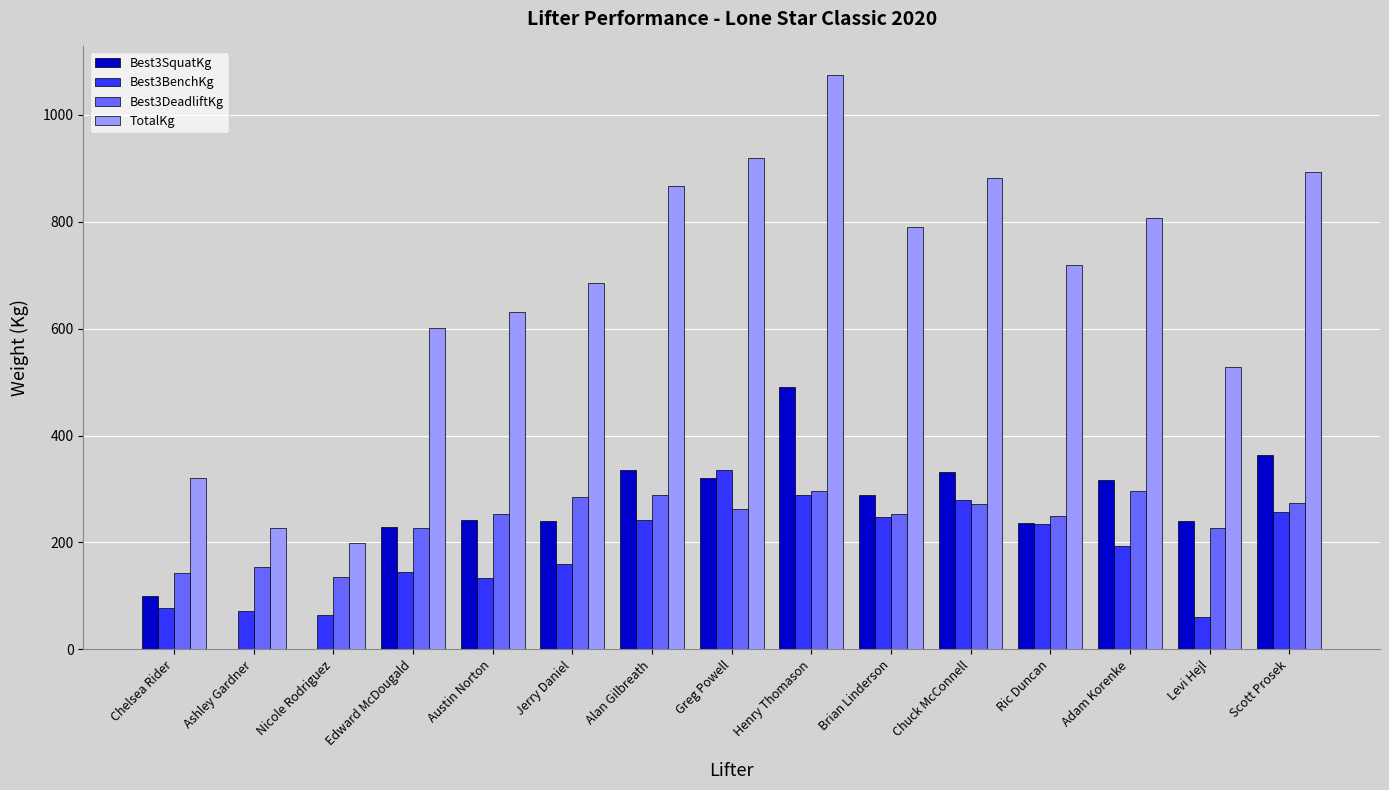

Which series changed the most between Ashley Gardner and Nicole Rodriguez?

TotalKg